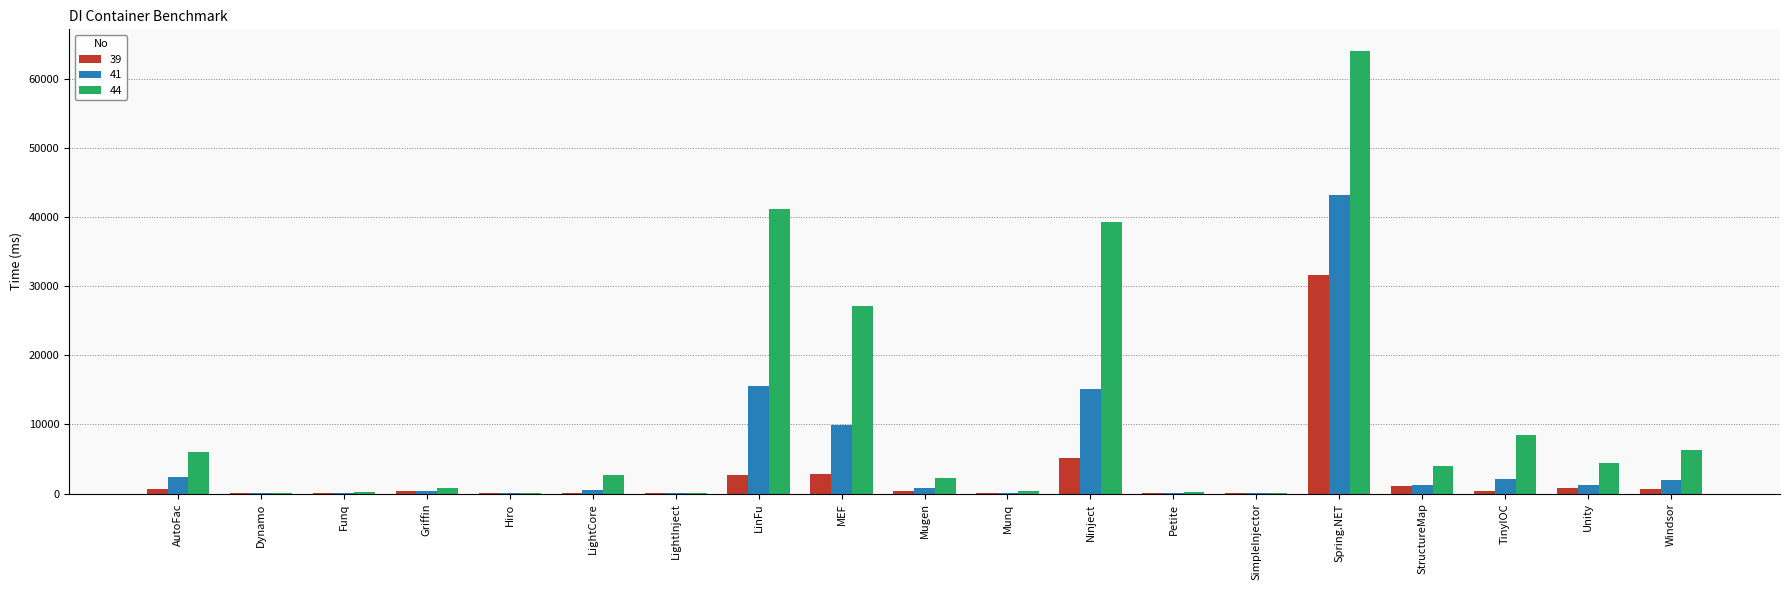

Is it true that 44 equals 8416 at TinyIOC?

True